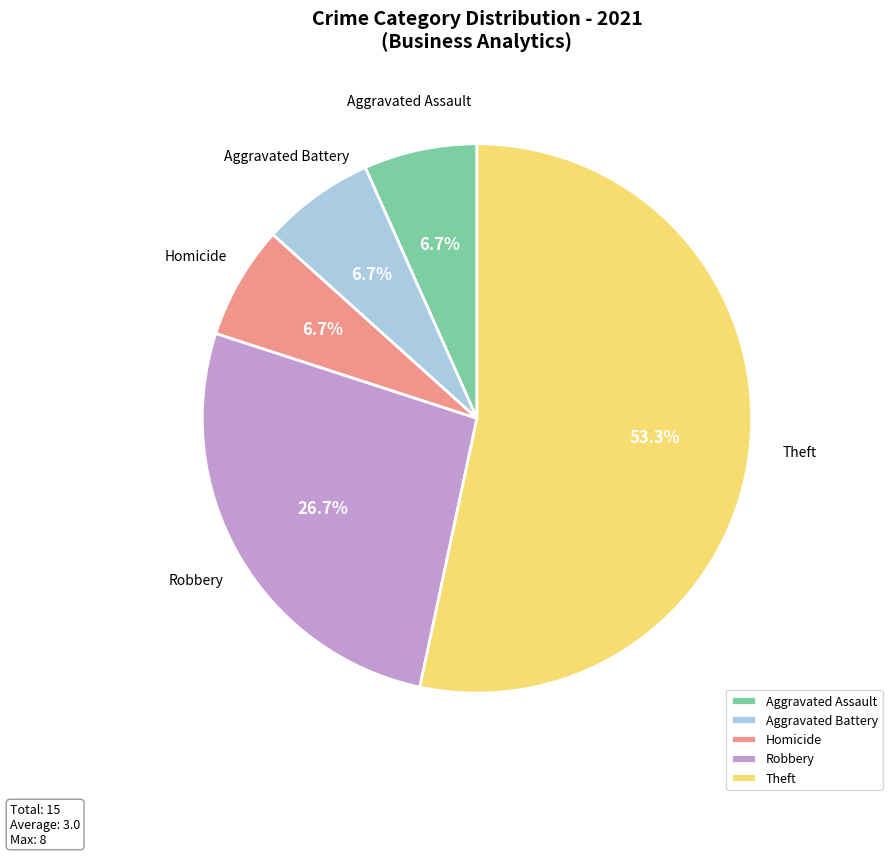

What is the ratio of the value at Aggravated Assault to the value at Aggravated Battery?

1.0